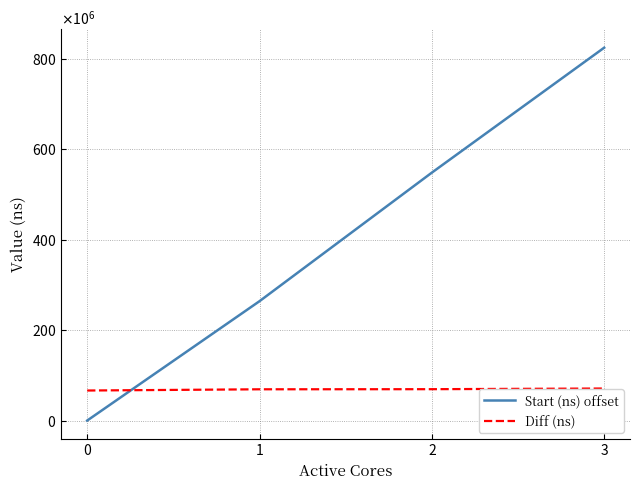

What are all the series names shown in the legend?

Start (ns) offset, Diff (ns)